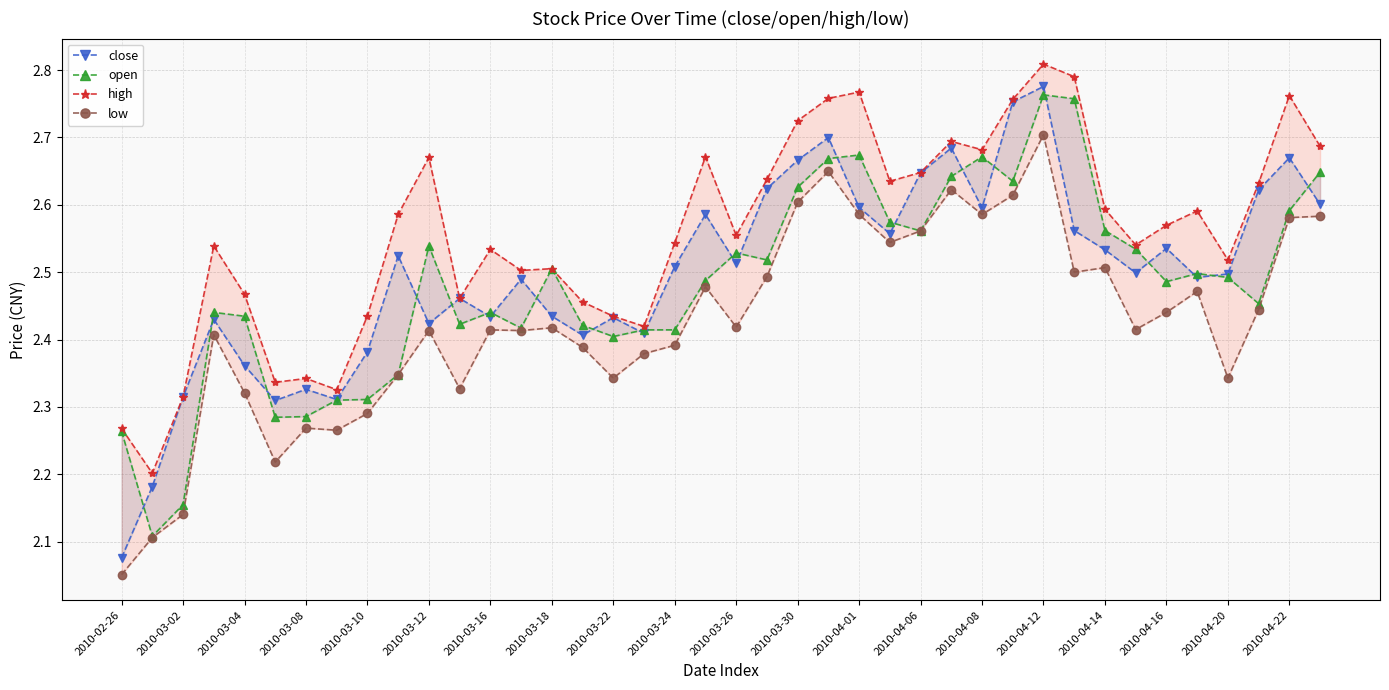

True or false: open has a value of 2.5 at 2010-03-26.

True